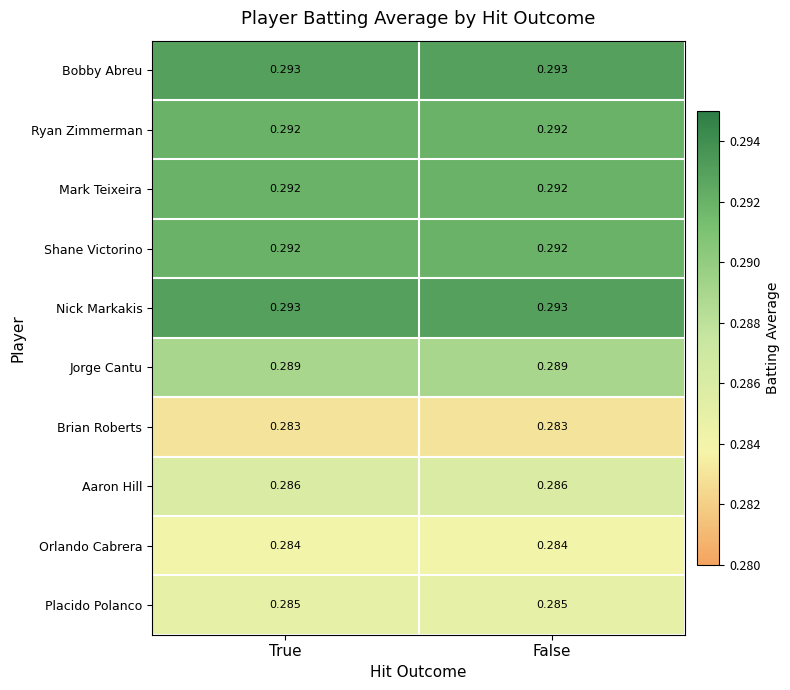

Is the value of Aaron Hill at True greater than the value of Jorge Cantu at False?

No